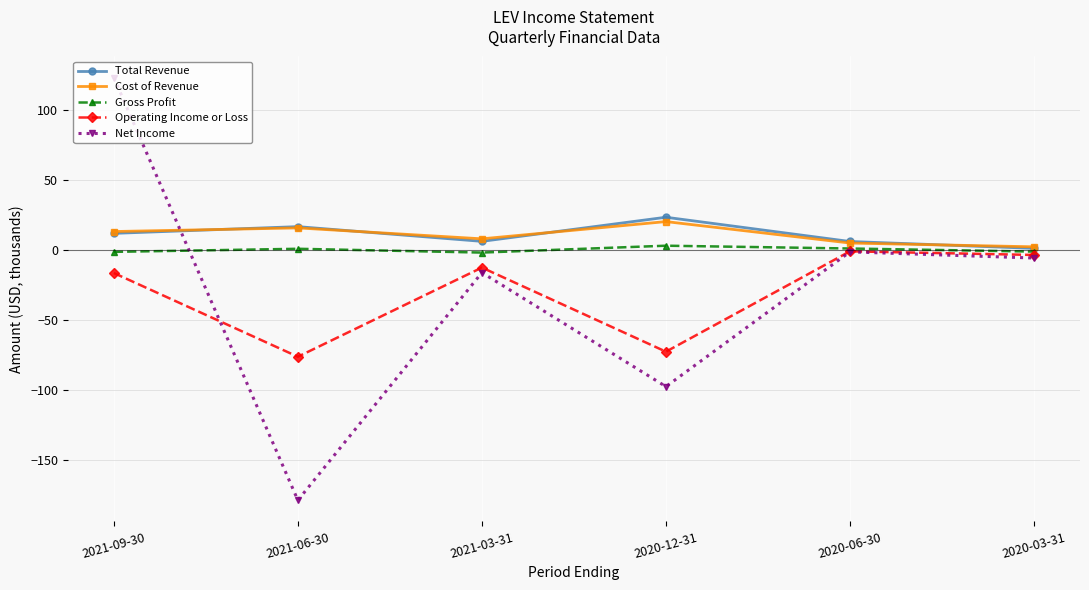

At which category does Cost of Revenue reach its first local valley?

2021-03-31